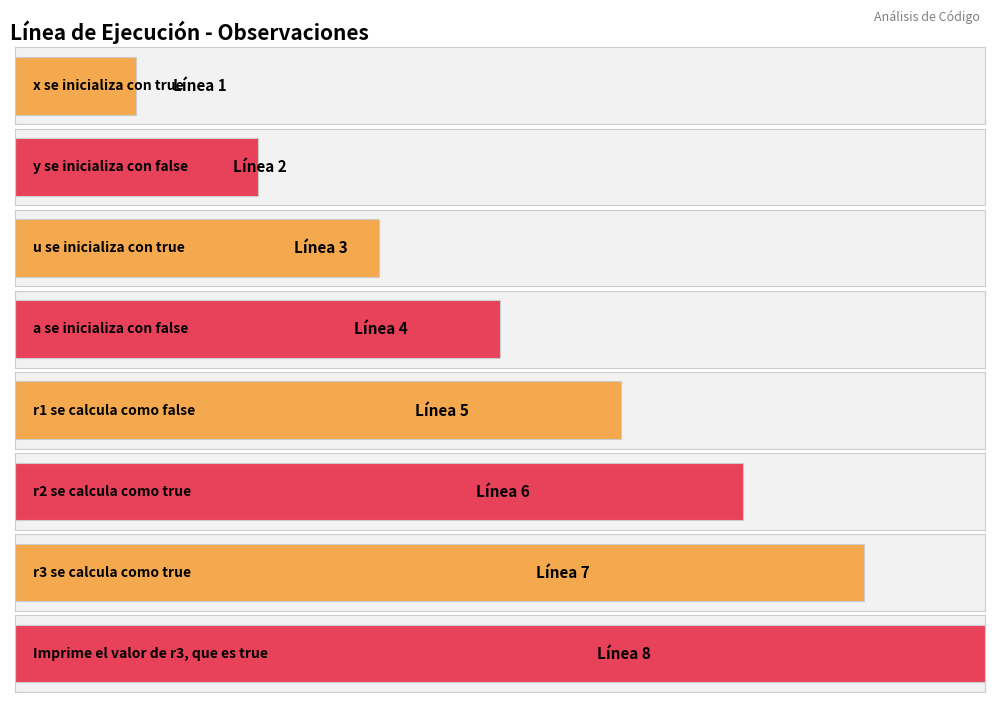

How many data points are above 5?

3